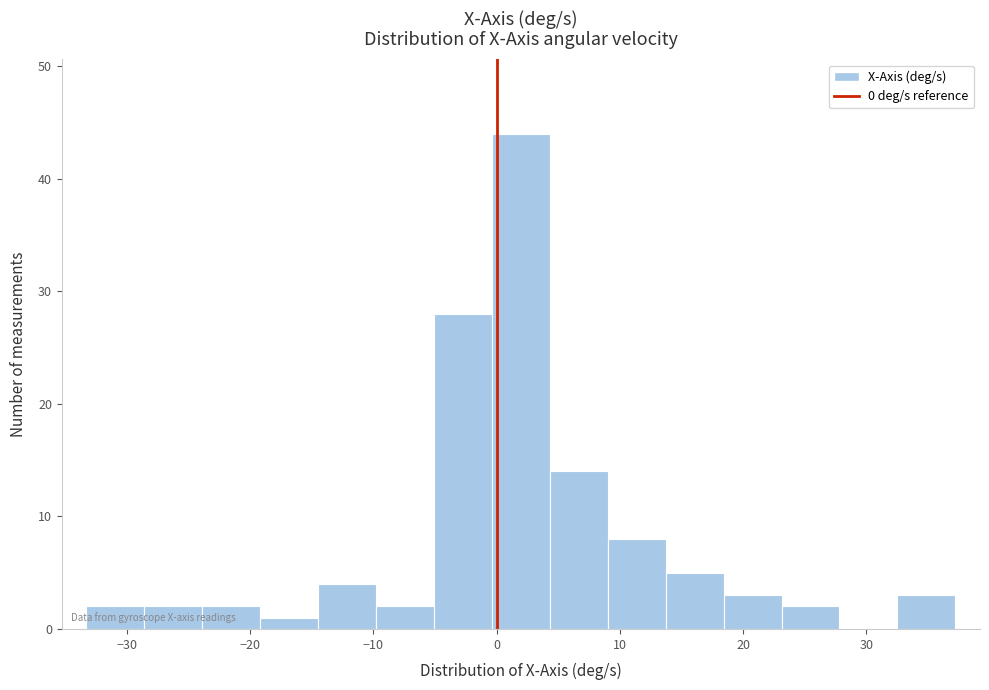

What is the height of the bar covering -19 to -14 on the x-axis? Neither the bar edges nor the heights are printed on the chart, so give them approximately, as read against the axes.

1